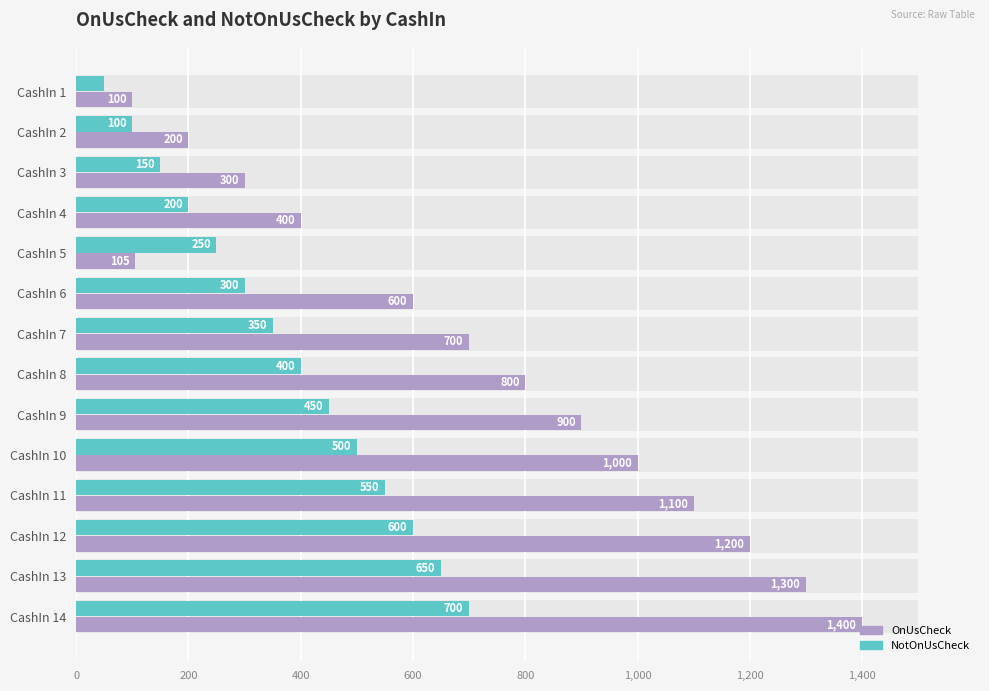

At how many categories does at least one series exceed 1348?

1